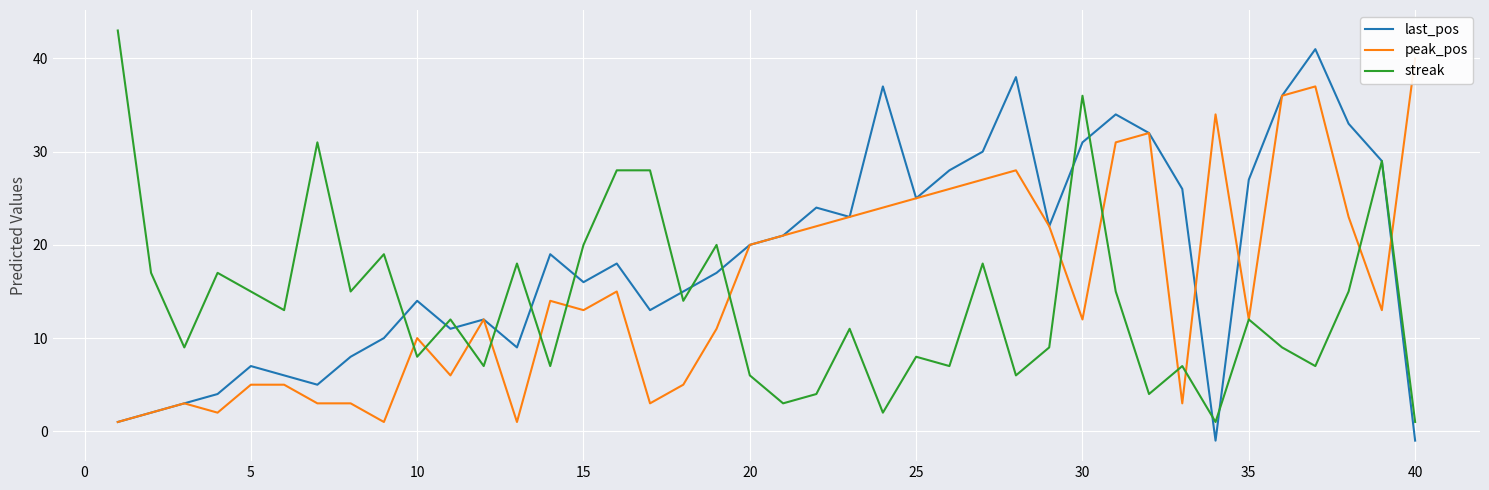

True or false: streak and last_pos cross at least once.

True